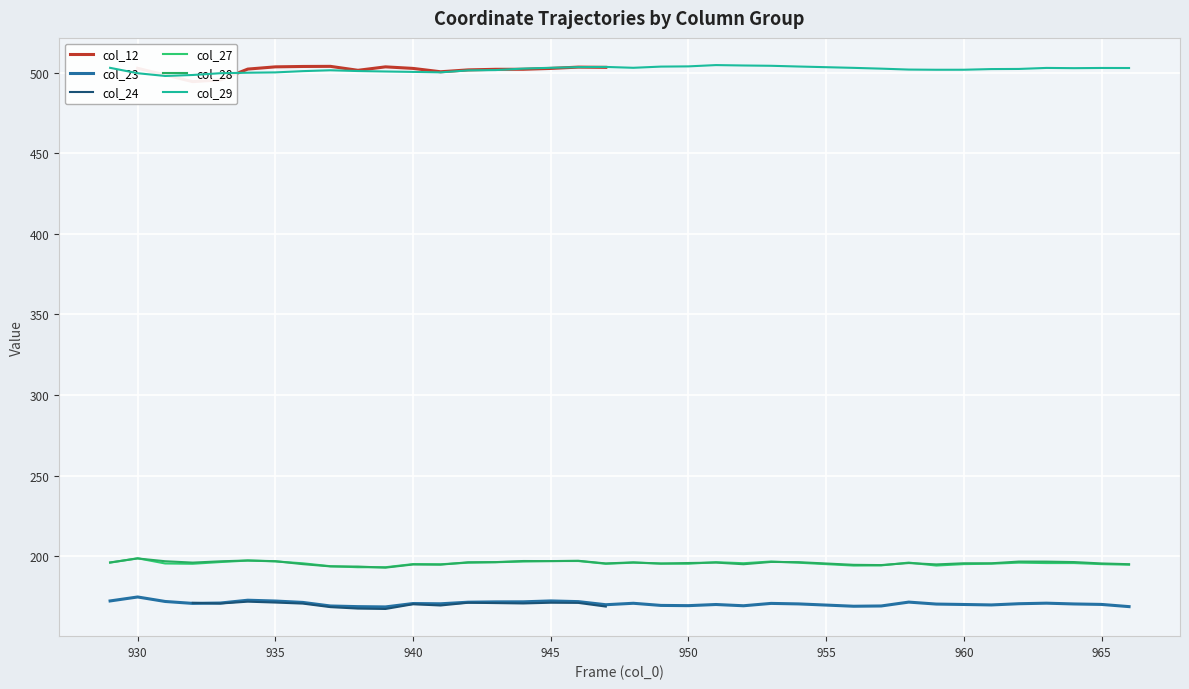

What is the sum of the col_23 values at 944 and 934?

344.1